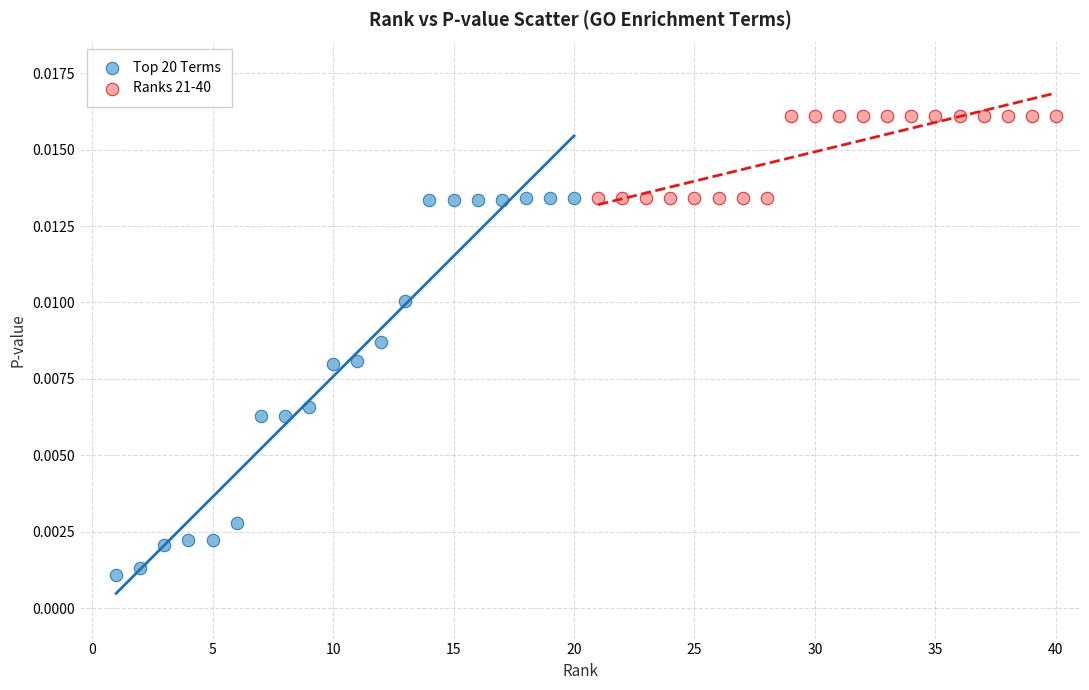

Which series reaches the minimum Y coordinate?

Top 20 Terms